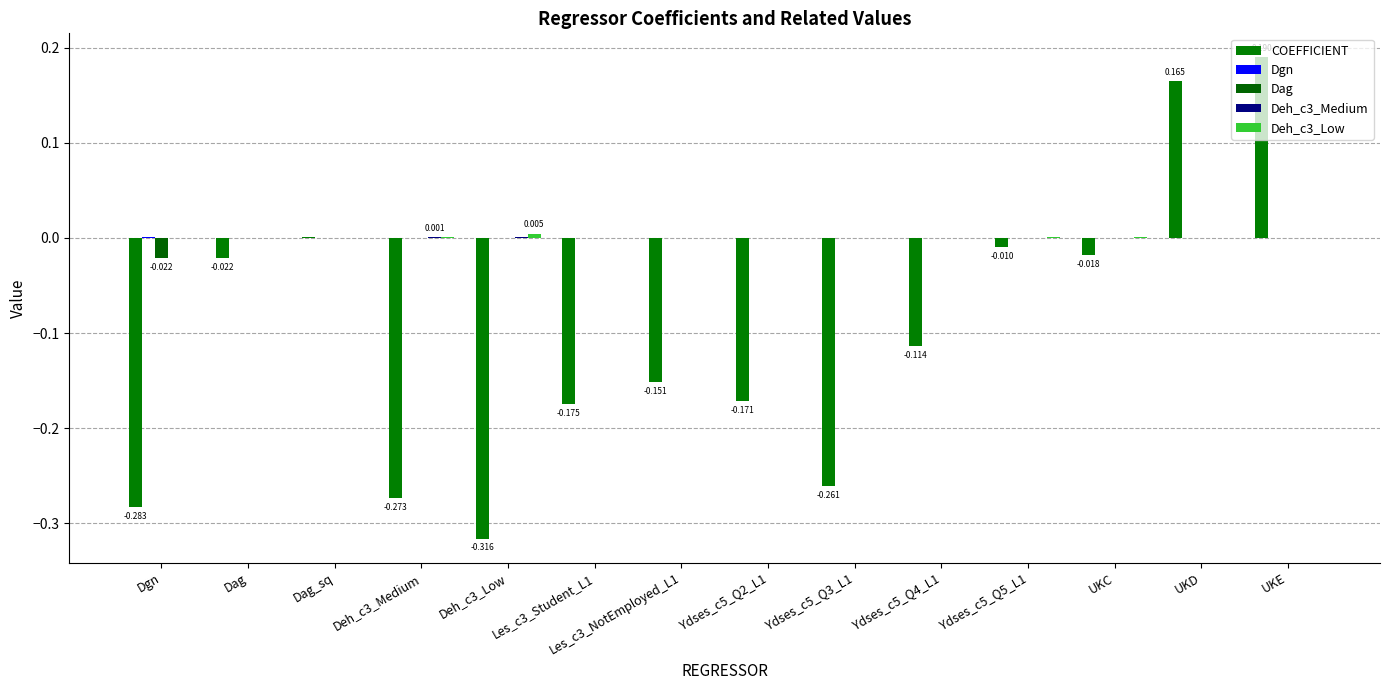

Count the number of categories in the chart.

14